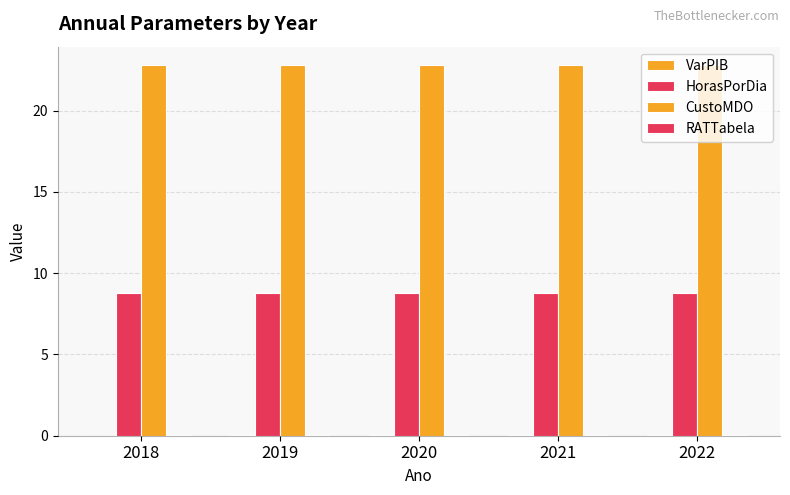

Count the number of data series in this chart.

4